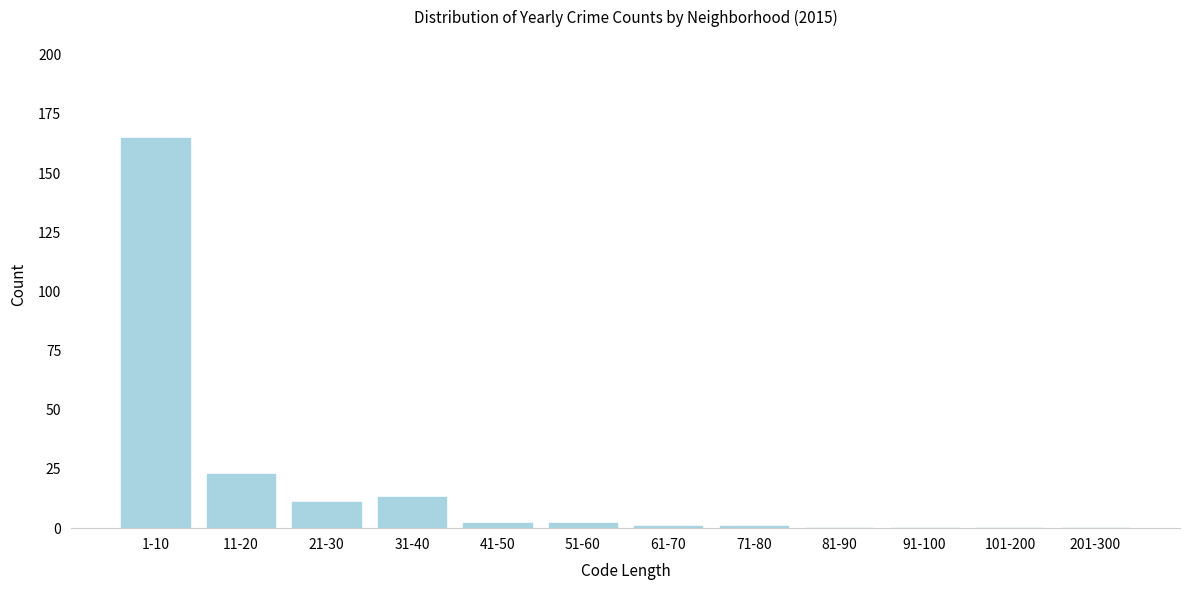

Reading left to right, list all the values displayed in this chart.

1-10=165	11-20=23	21-30=11	31-40=13	41-50=2	51-60=2	61-70=1	71-80=1	81-90=0	91-100=0	101-200=0	201-300=0